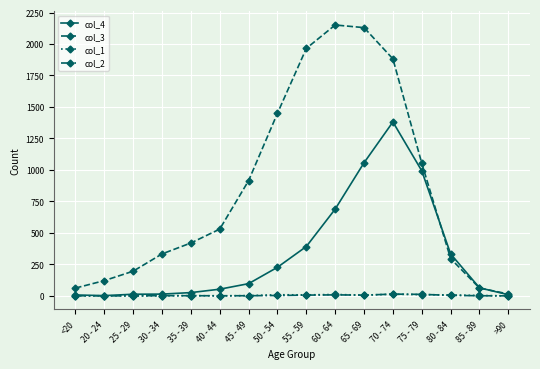

True or false: col_4 has a value of 2 at 20 - 24.

True